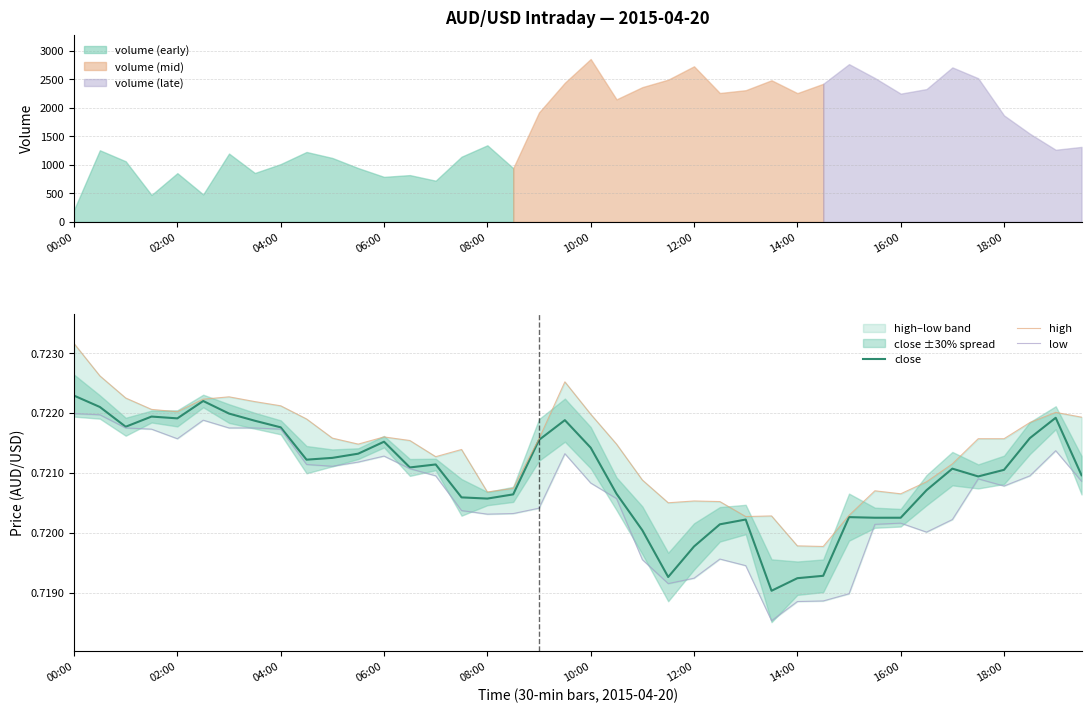

True or false: close and high cross at least once.

False